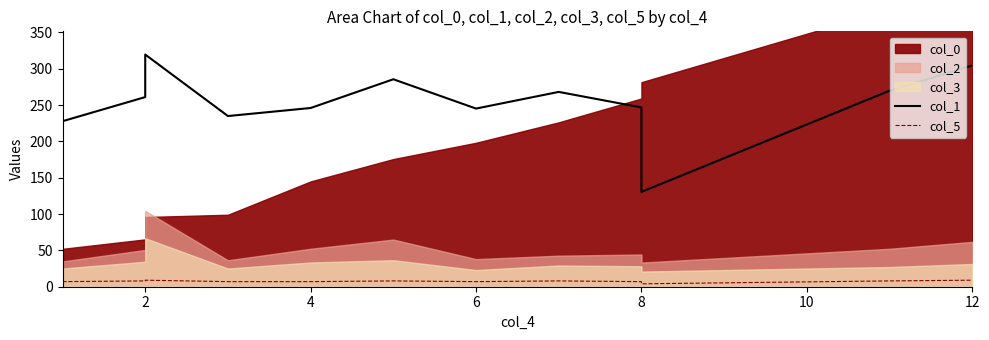

True or false: col_5 and col_1 cross at least once.

False